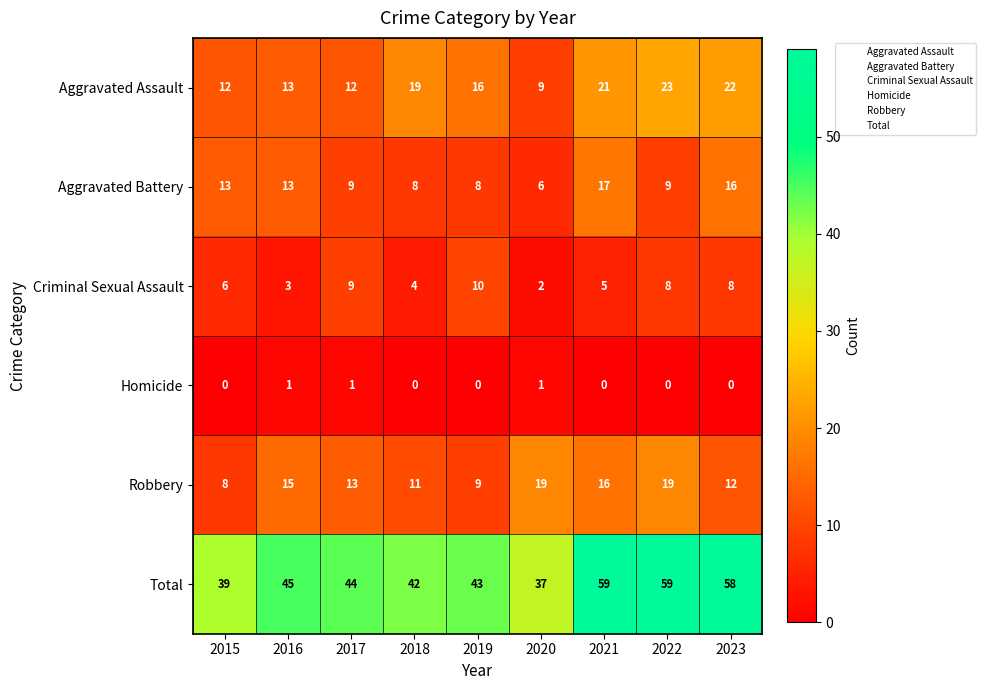

What is the total value across all series at 2023?

116